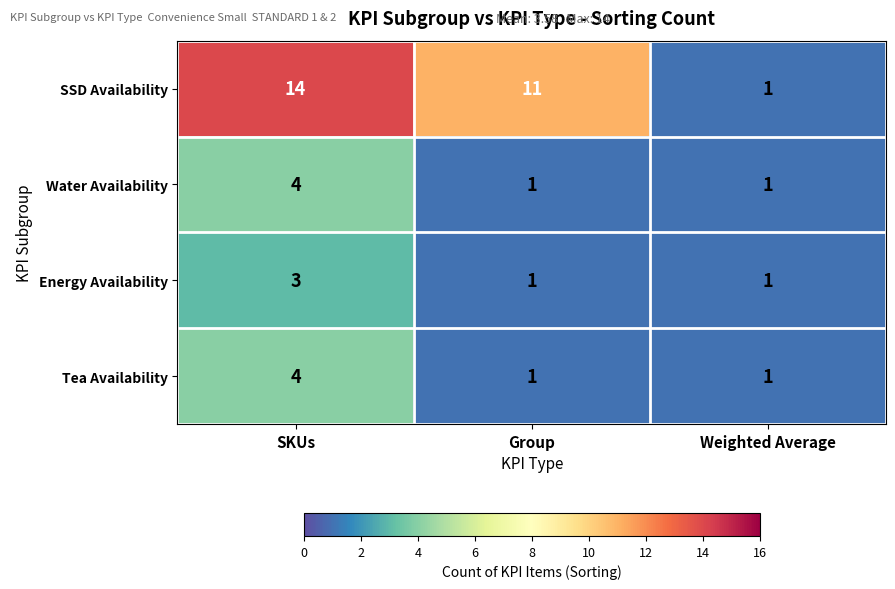

Which series has the largest range (max minus min)?

SSD Availability